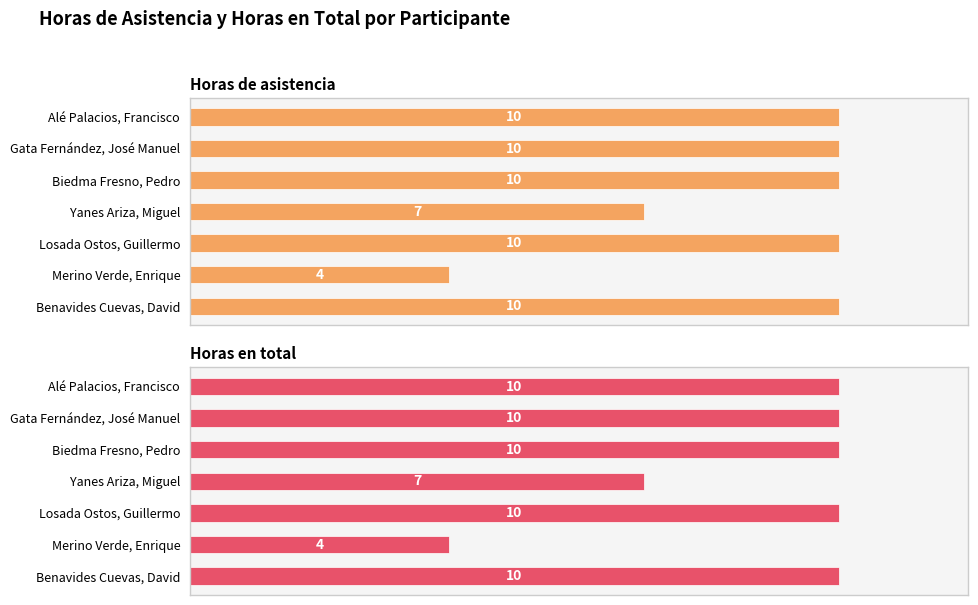

Is the value of Horas en total at Alé Palacios, Francisco greater than the value of Horas de asistencia at Alé Palacios, Francisco?

No